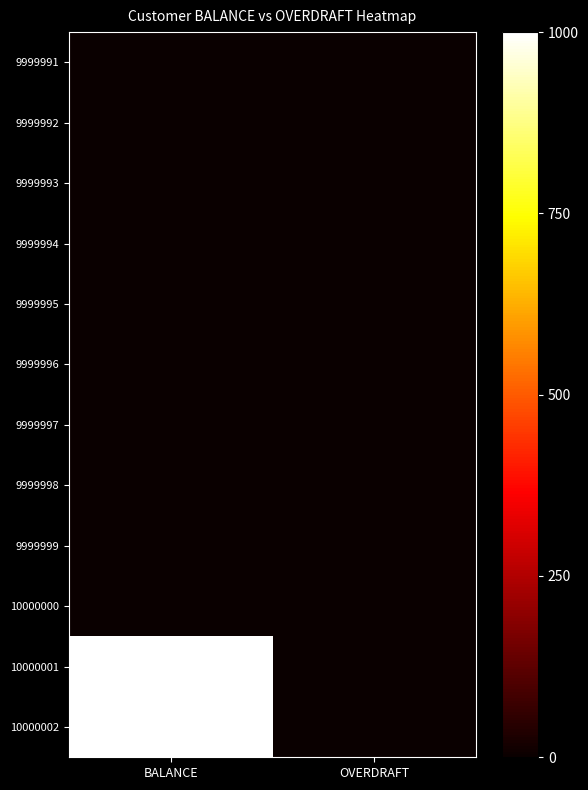

Reading left to right, list all the values displayed in this chart.

9999991: BALANCE=0	OVERDRAFT=0
9999992: BALANCE=0	OVERDRAFT=0
9999993: BALANCE=0	OVERDRAFT=0
9999994: BALANCE=0	OVERDRAFT=0
9999995: BALANCE=0	OVERDRAFT=0
9999996: BALANCE=0	OVERDRAFT=0
9999997: BALANCE=0	OVERDRAFT=0
9999998: BALANCE=0	OVERDRAFT=0
9999999: BALANCE=0	OVERDRAFT=0
10000000: BALANCE=0	OVERDRAFT=0
10000001: BALANCE=1000	OVERDRAFT=0
10000002: BALANCE=1000	OVERDRAFT=0